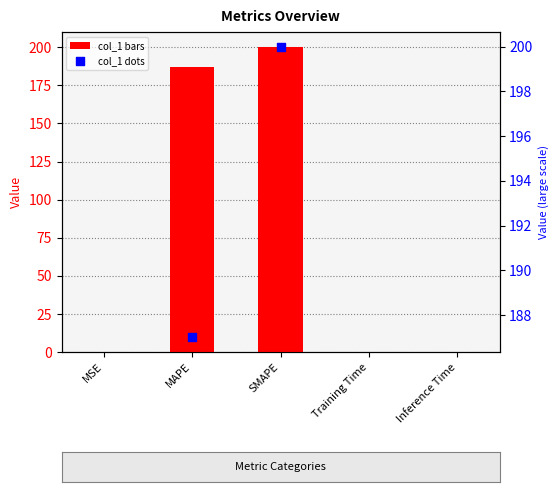

What is the total value across all series at MAPE?

374.0